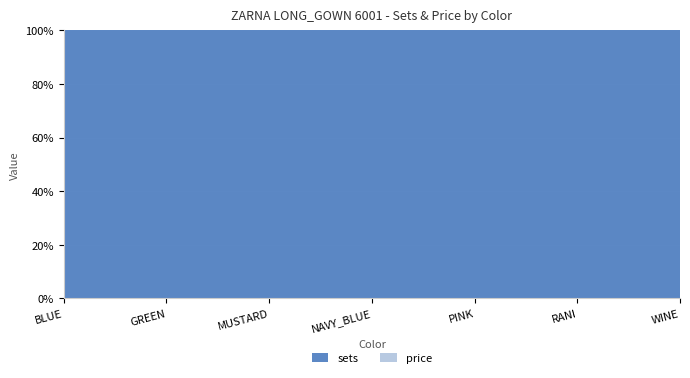

Reading right to left, what are all the values shown in this chart?

sets: WINE=4	RANI=4	PINK=4	NAVY_BLUE=4	MUSTARD=4	GREEN=4	BLUE=4
price: WINE=0	RANI=0	PINK=0	NAVY_BLUE=0	MUSTARD=0	GREEN=0	BLUE=0